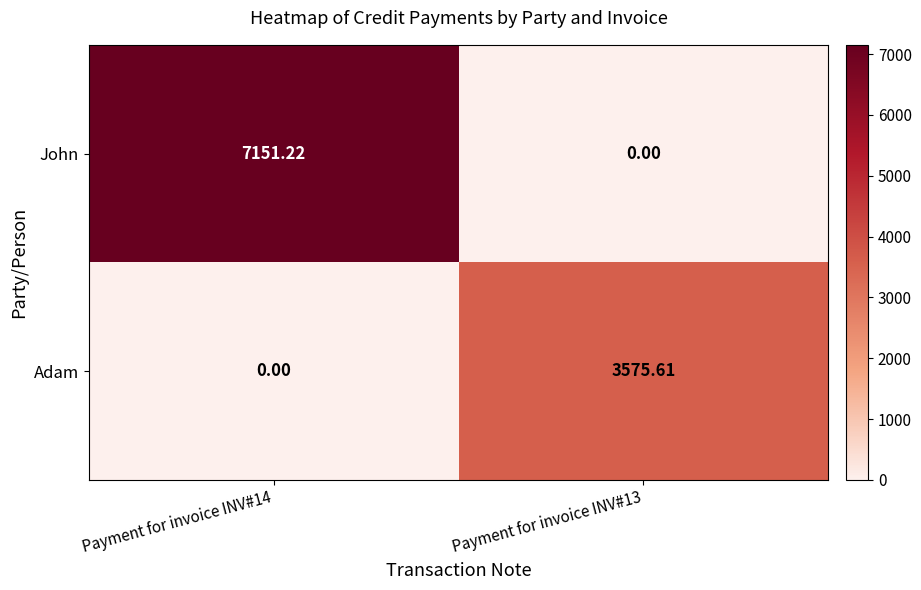

Which series changed the most between Payment for invoice INV#14 and Payment for invoice INV#13?

John